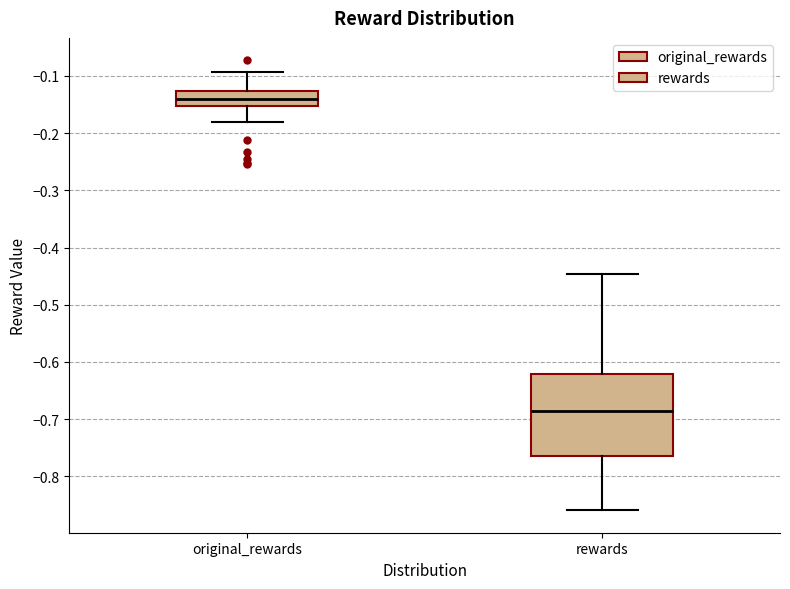

Where does the upper whisker of the box for rewards end on the y-axis? The values are not printed on the chart, so give them approximately, as read against the axis.

-0.45